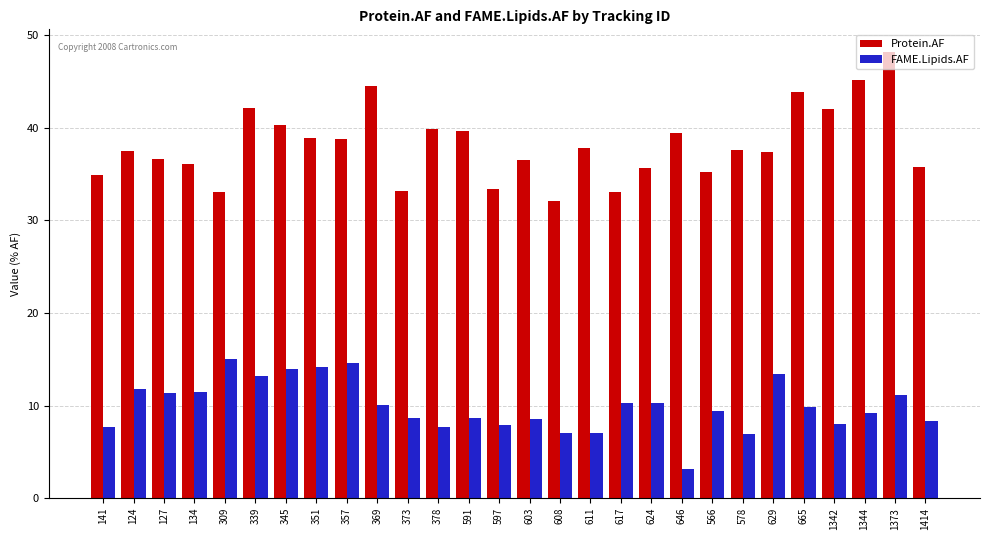

What value does the FAME.Lipids.AF series have at 629?

13.5